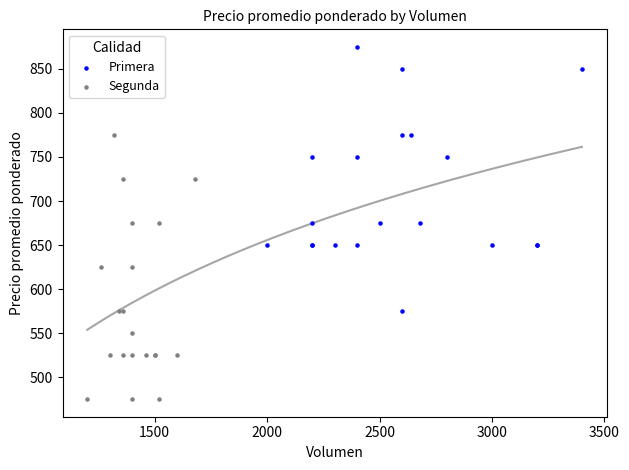

Which series contains the highest Y value?

Primera